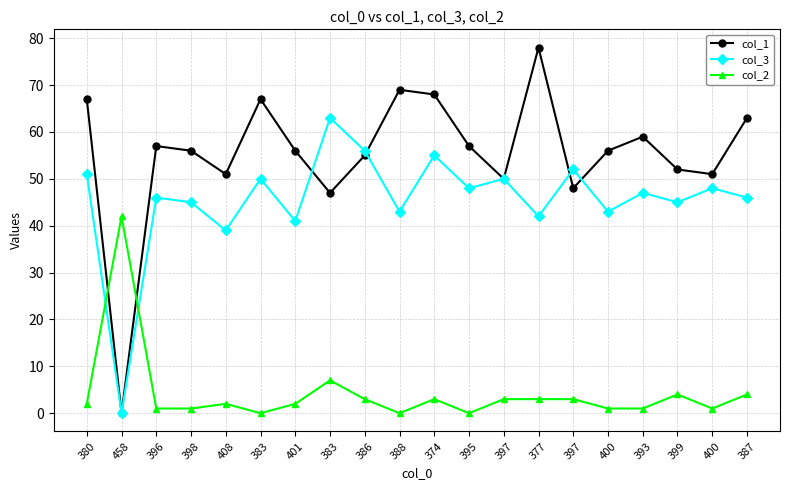

The col_1 series shows 56 at 400. True or false?

True